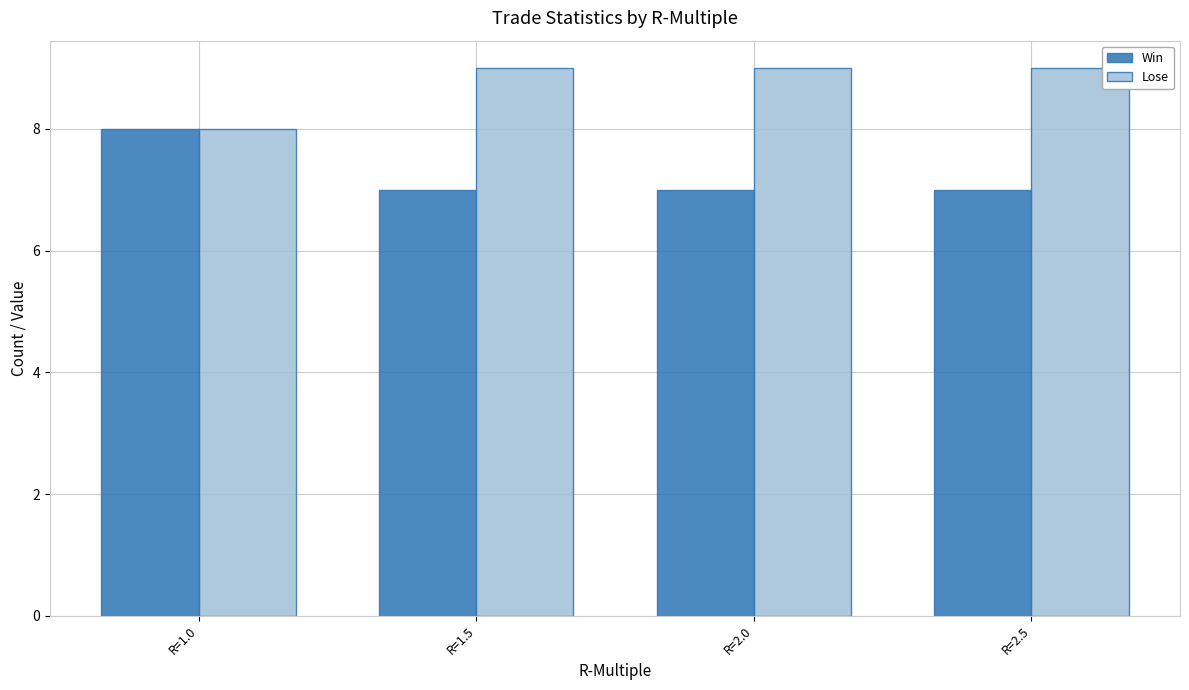

What is the difference between the second highest and minimum values in the Lose series?

1